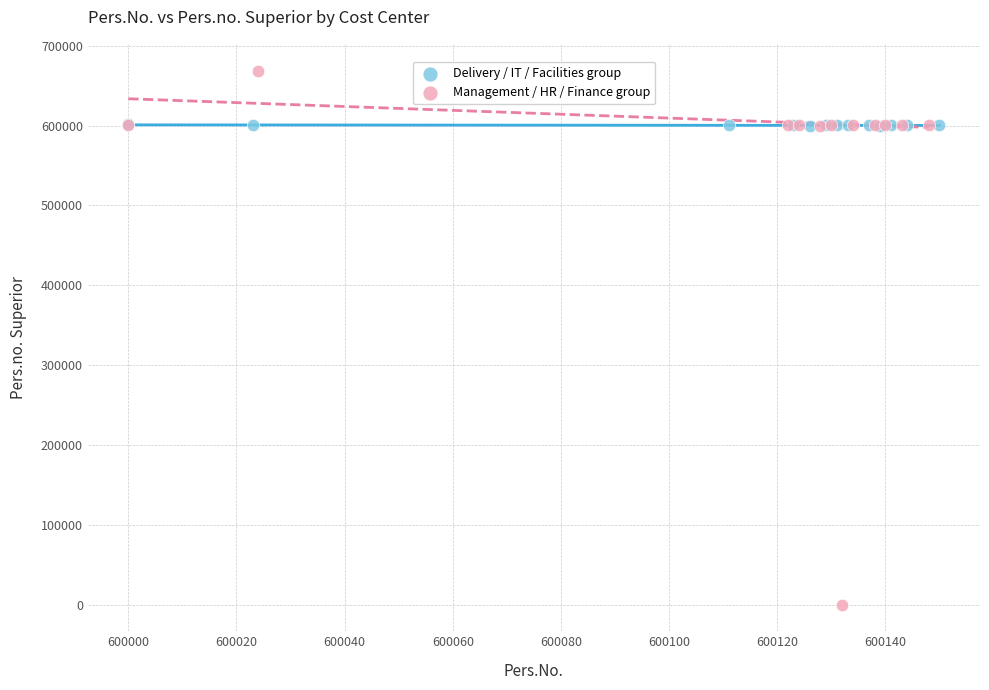

Which series reaches the maximum Y coordinate?

Management / HR / Finance group